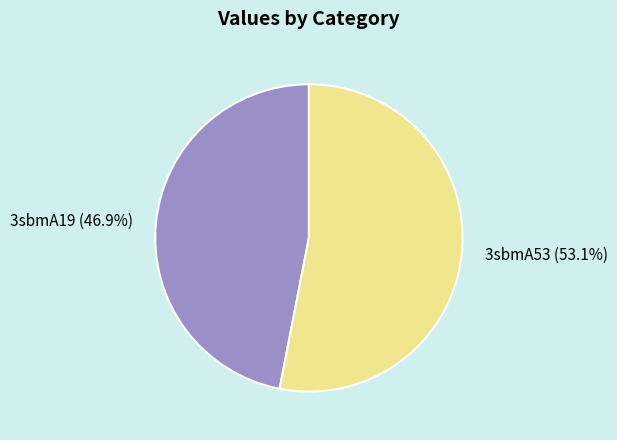

Which category has the biggest portion of the pie?

3sbmA53